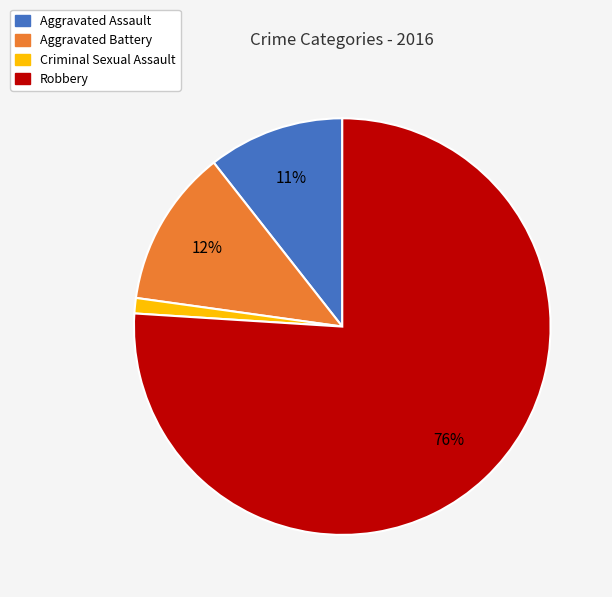

Count the number of slices in the pie.

4